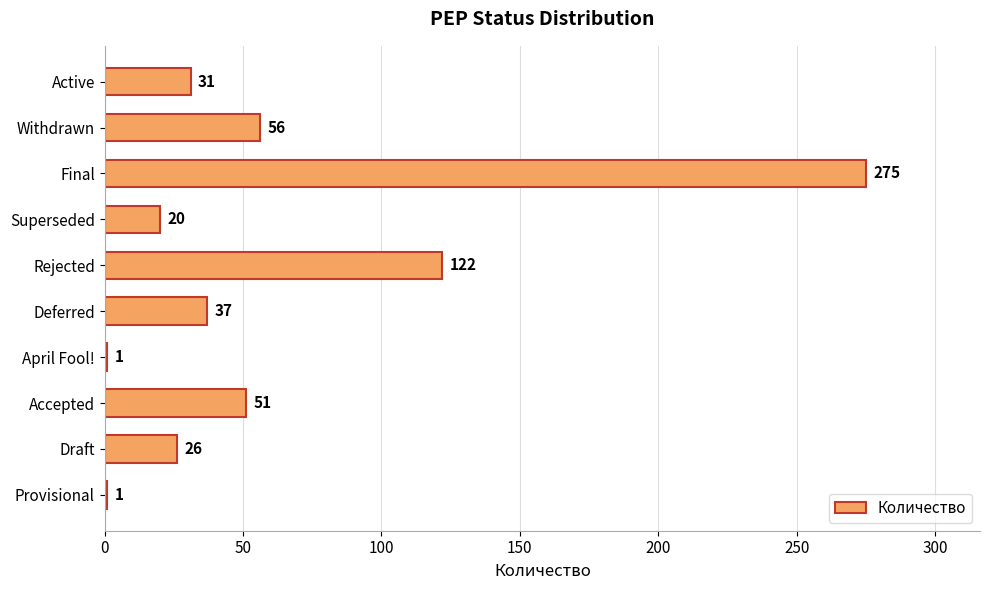

What is the label of the 5th bar from the top?

Rejected